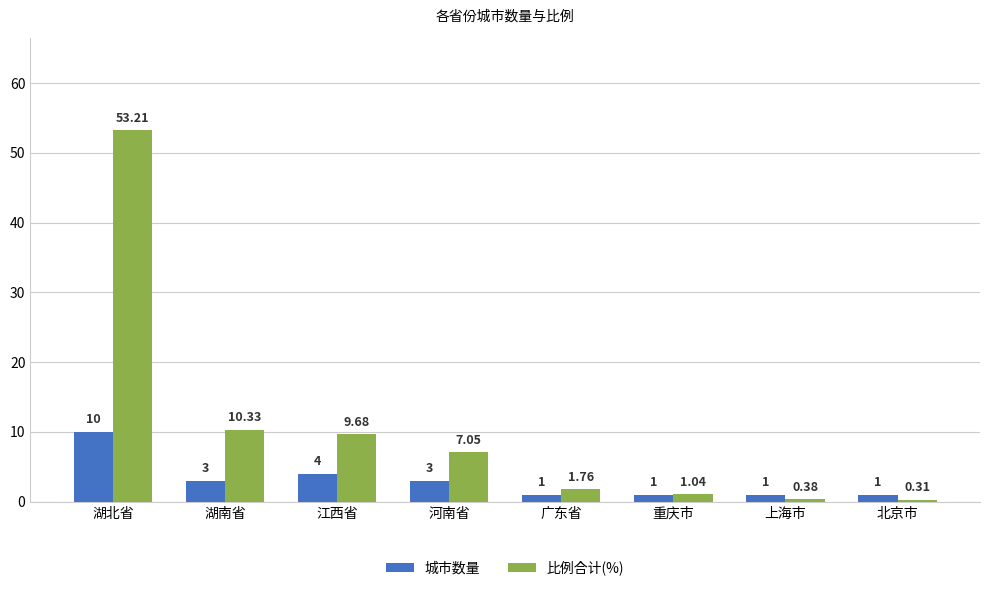

What is the label of the 5th bar from the left?

广东省